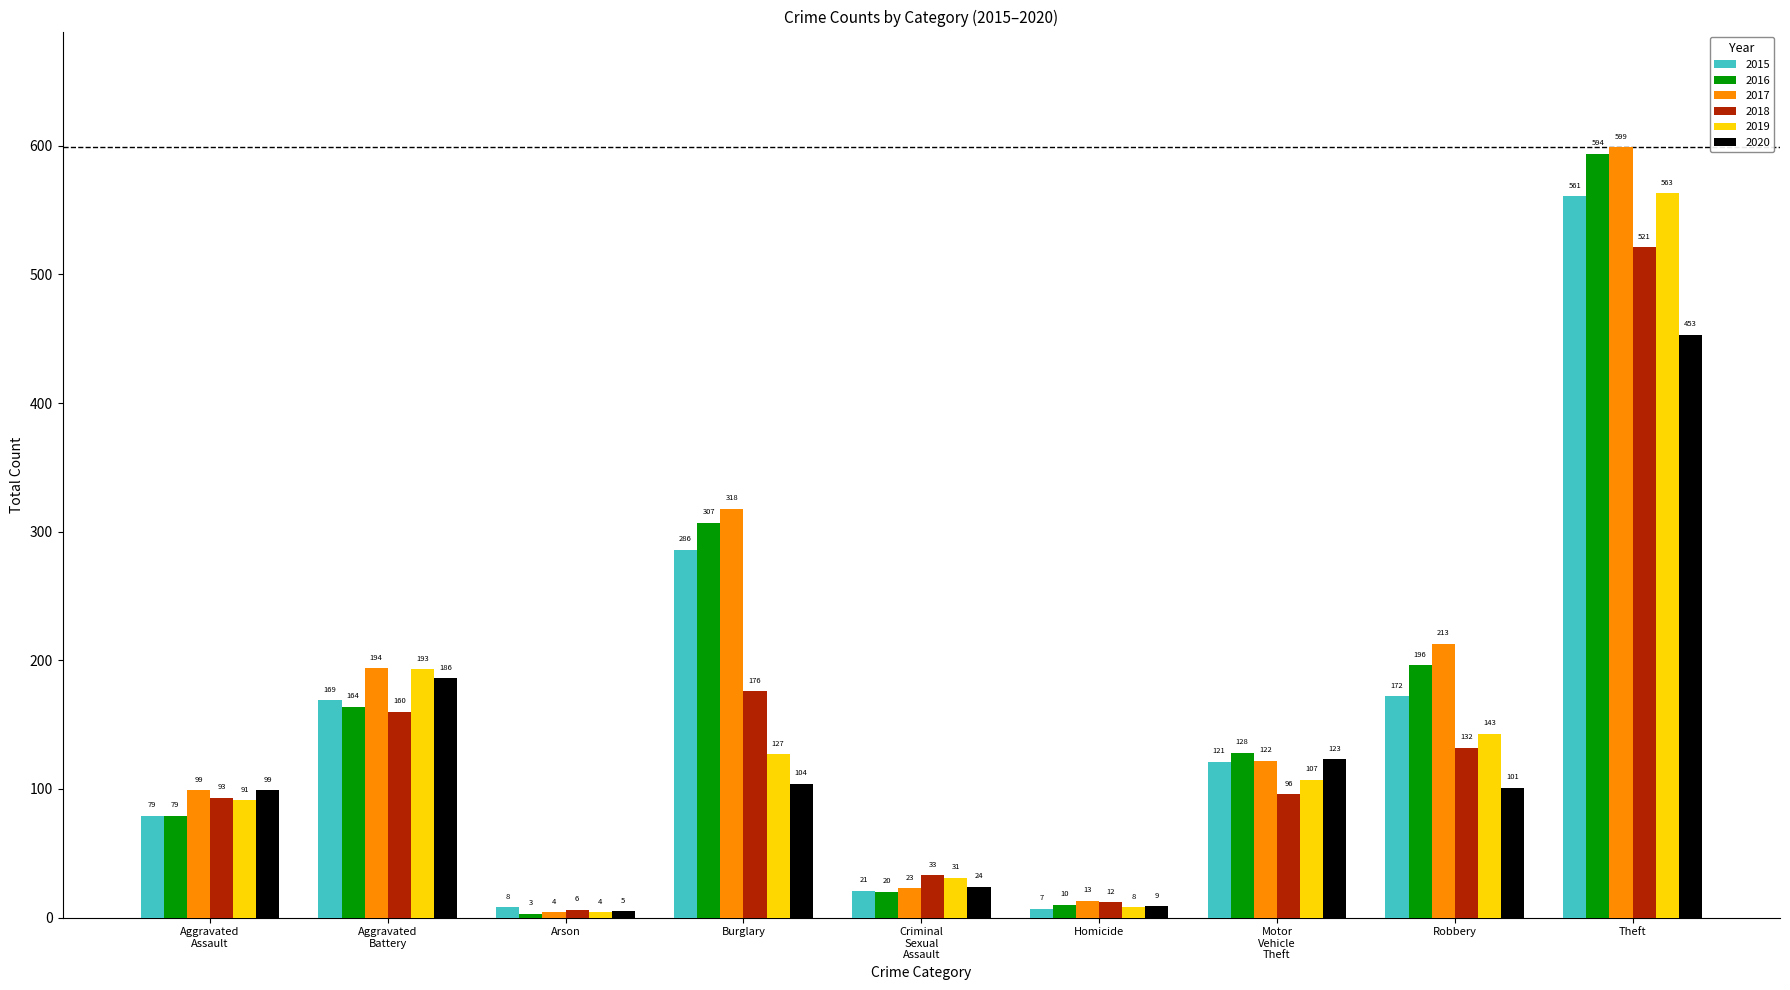

What is the label of the 7th bar from the left?

Motor
Vehicle
Theft